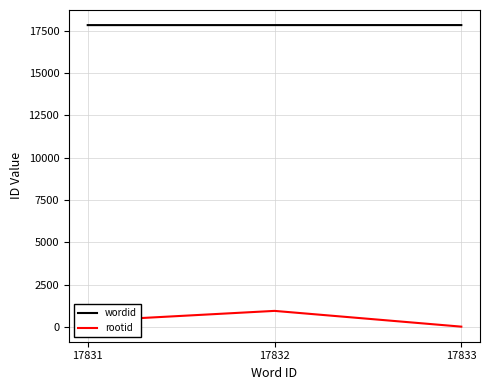

Rank the series by their maximum value, from lowest to highest.

rootid, wordid